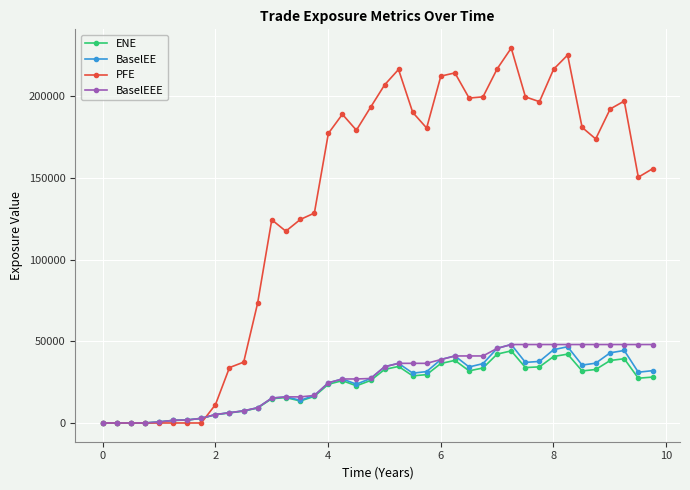

What is the greatest value displayed?

229611.0